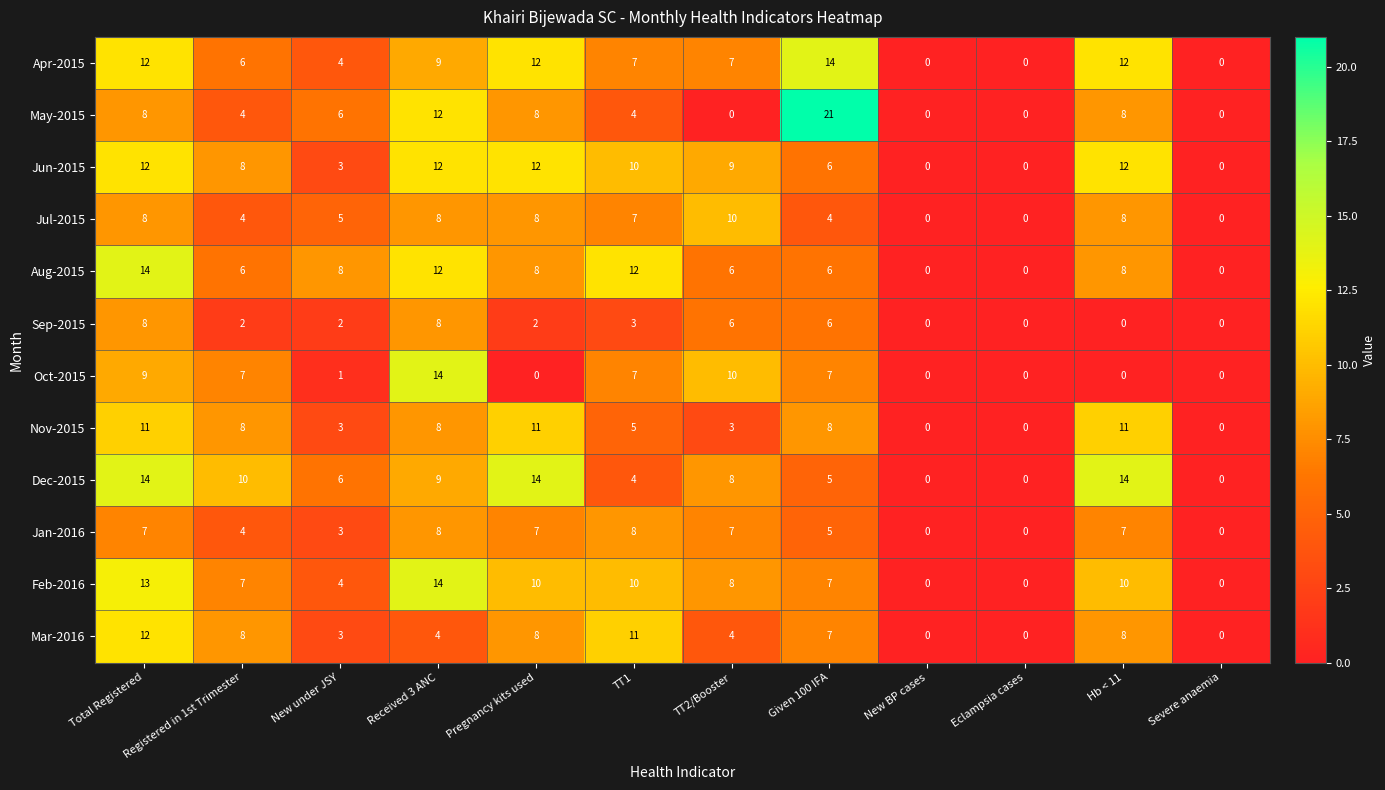

What is the difference between the Feb-2016 values at Total Registered and Hb < 11?

3